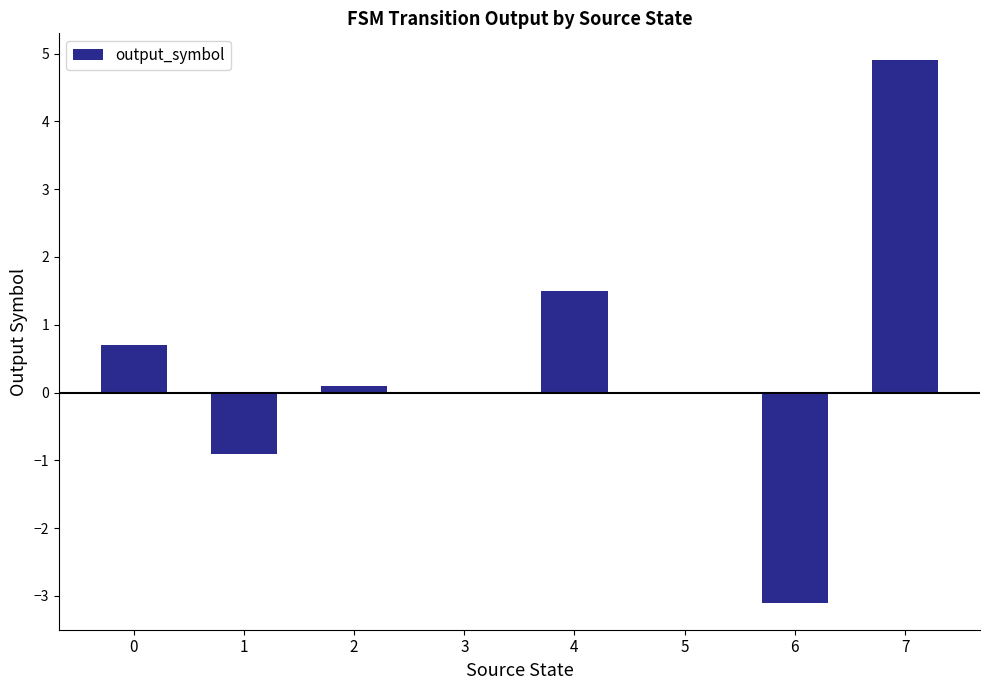

What is the change in value from 0 to 7?

+4.2